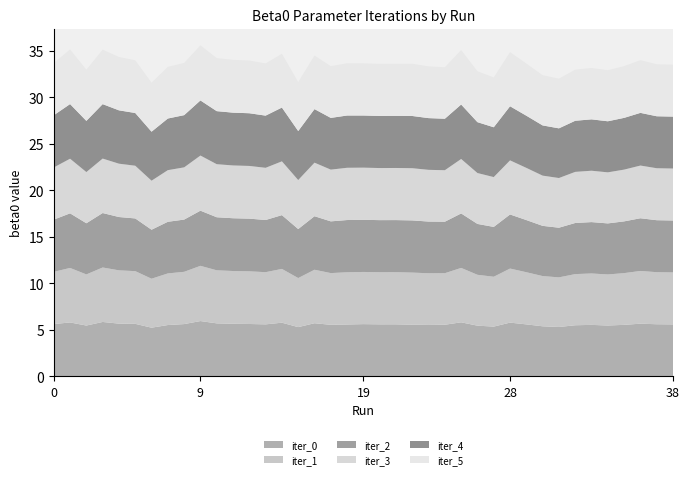

Reading left to right, list all the values displayed in this chart.

iter_0: 0=5.6	1=5.8	2=5.5	3=5.9	4=5.7	5=5.7	6=5.2	7=5.5	8=5.6	9=6.0	10=5.7	11=5.7	12=5.6	13=5.6	14=5.8	15=5.3	16=5.7	17=5.6	18=5.6	19=5.6	20=5.6	21=5.6	22=5.6	23=5.5	24=5.6	25=5.8	26=5.5	27=5.4	28=5.8	29=5.6	30=5.4	31=5.3	32=5.5	33=5.5	34=5.5	35=5.6	36=5.7	37=5.6	38=5.6
iter_1: 0=5.6	1=5.9	2=5.5	3=5.9	4=5.7	5=5.7	6=5.3	7=5.6	8=5.6	9=5.9	10=5.7	11=5.7	12=5.7	13=5.6	14=5.8	15=5.3	16=5.8	17=5.6	18=5.6	19=5.6	20=5.6	21=5.6	22=5.6	23=5.6	24=5.5	25=5.9	26=5.5	27=5.4	28=5.8	29=5.6	30=5.4	31=5.3	32=5.5	33=5.5	34=5.5	35=5.6	36=5.7	37=5.6	38=5.6
iter_2: 0=5.6	1=5.9	2=5.5	3=5.9	4=5.7	5=5.7	6=5.3	7=5.6	8=5.6	9=5.9	10=5.7	11=5.7	12=5.7	13=5.6	14=5.8	15=5.3	16=5.8	17=5.6	18=5.6	19=5.6	20=5.6	21=5.6	22=5.6	23=5.6	24=5.5	25=5.9	26=5.5	27=5.4	28=5.8	29=5.6	30=5.4	31=5.3	32=5.5	33=5.5	34=5.5	35=5.6	36=5.7	37=5.6	38=5.6
iter_3: 0=5.6	1=5.9	2=5.5	3=5.9	4=5.7	5=5.7	6=5.3	7=5.6	8=5.6	9=5.9	10=5.7	11=5.7	12=5.7	13=5.6	14=5.8	15=5.3	16=5.8	17=5.6	18=5.6	19=5.6	20=5.6	21=5.6	22=5.6	23=5.6	24=5.5	25=5.9	26=5.5	27=5.4	28=5.8	29=5.6	30=5.4	31=5.3	32=5.5	33=5.5	34=5.5	35=5.6	36=5.7	37=5.6	38=5.6
iter_4: 0=5.6	1=5.9	2=5.5	3=5.9	4=5.7	5=5.7	6=5.3	7=5.6	8=5.6	9=5.9	10=5.7	11=5.7	12=5.7	13=5.6	14=5.8	15=5.3	16=5.8	17=5.6	18=5.6	19=5.6	20=5.6	21=5.6	22=5.6	23=5.6	24=5.5	25=5.9	26=5.5	27=5.4	28=5.8	29=5.6	30=5.4	31=5.3	32=5.5	33=5.5	34=5.5	35=5.6	36=5.7	37=5.6	38=5.6
iter_5: 0=5.6	1=5.9	2=5.5	3=5.9	4=5.7	5=5.7	6=5.3	7=5.6	8=5.6	9=5.9	10=5.7	11=5.7	12=5.7	13=5.6	14=5.8	15=5.3	16=5.8	17=5.6	18=5.6	19=5.6	20=5.6	21=5.6	22=5.6	23=5.6	24=5.5	25=5.9	26=5.5	27=5.4	28=5.8	29=5.6	30=5.4	31=5.3	32=5.5	33=5.5	34=5.5	35=5.6	36=5.7	37=5.6	38=5.6